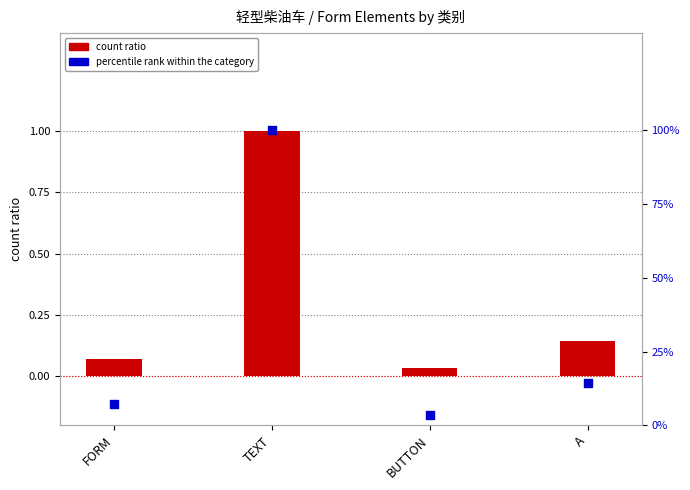

Is the value of count ratio at BUTTON greater than the value of percentile rank within the category at TEXT?

No